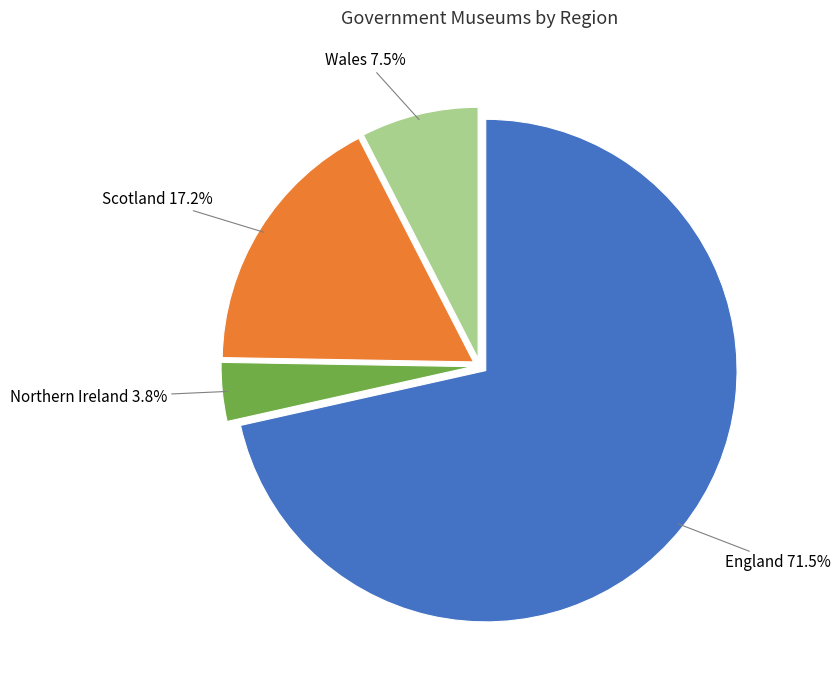

True or false: Northern Ireland accounts for 4% of the total.

True